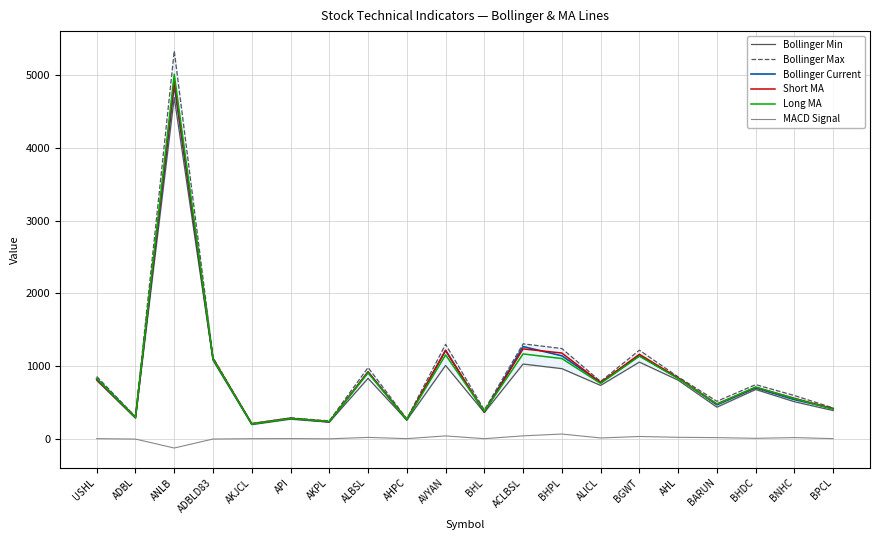

How many values in the Bollinger Min series are below 733?

10